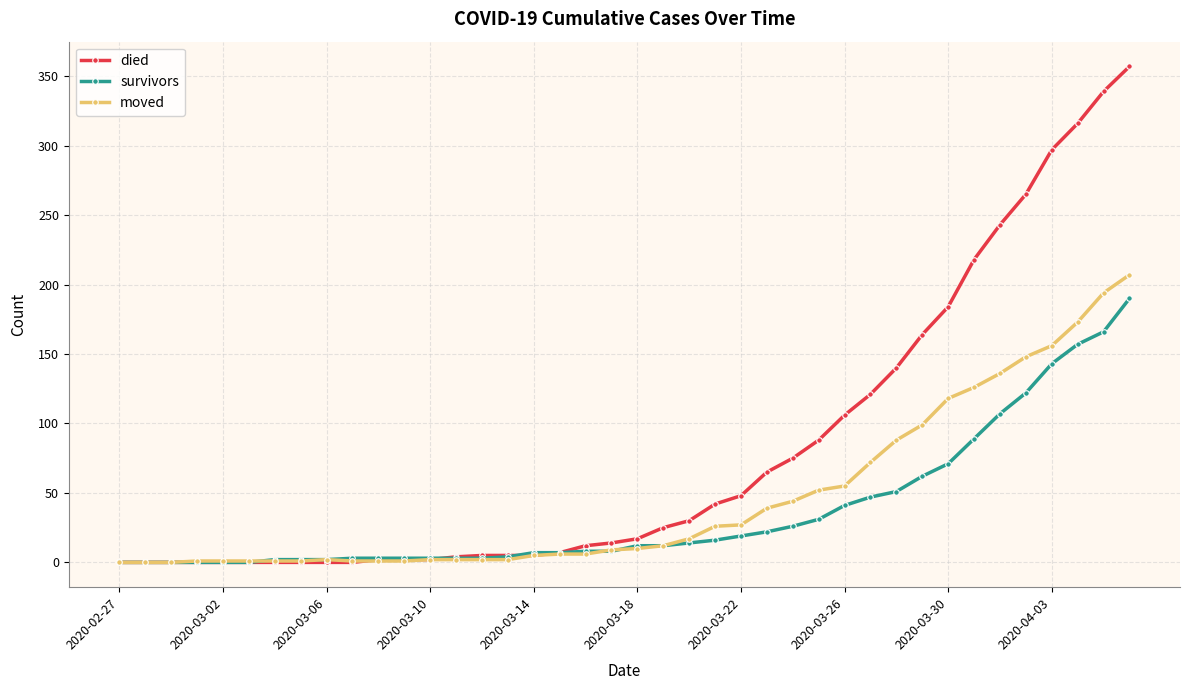

Rank the series by their average value, from highest to lowest.

died, moved, survivors